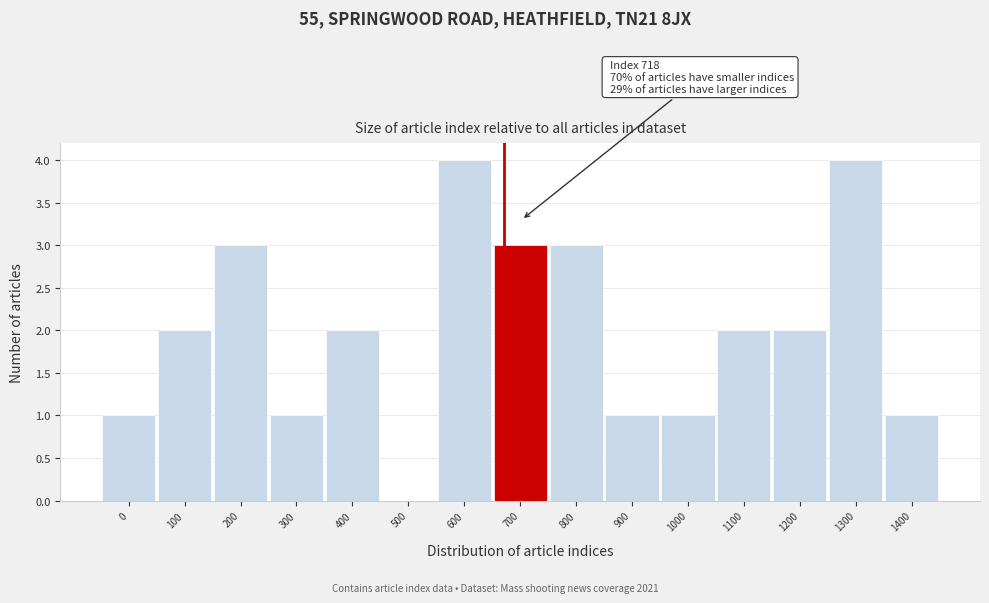

Reading left to right, extract all data points from this chart.

0=1	100=2	200=3	300=1	400=2	500=0	600=4	700=3	800=3	900=1	1000=1	1100=2	1200=2	1300=4	1400=1